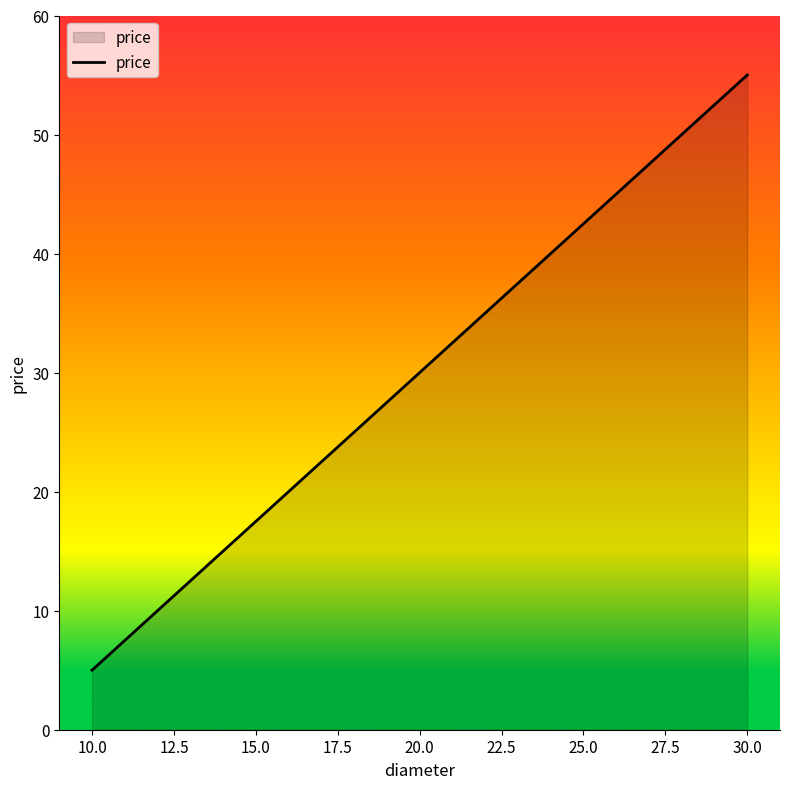

What is the maximum value shown in the chart?

55